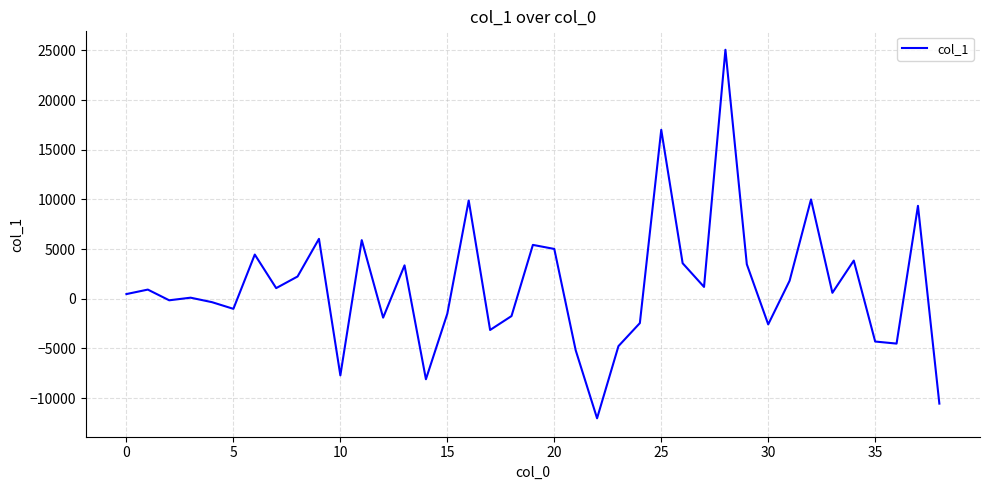

What is the difference between the maximum and minimum values?

37100.2